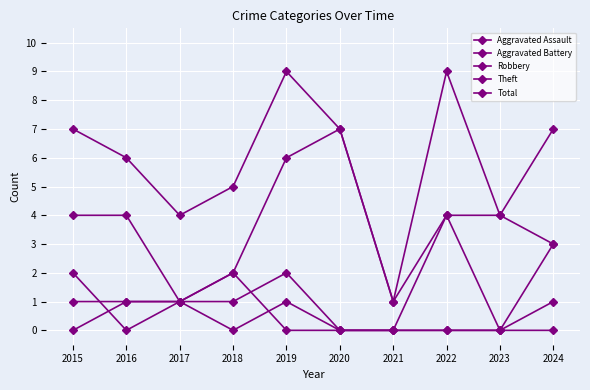

How many lines are shown in the chart?

5